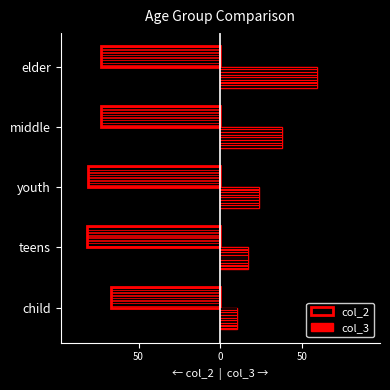

At elder, list the series in order from smallest to largest.

col_2, col_3